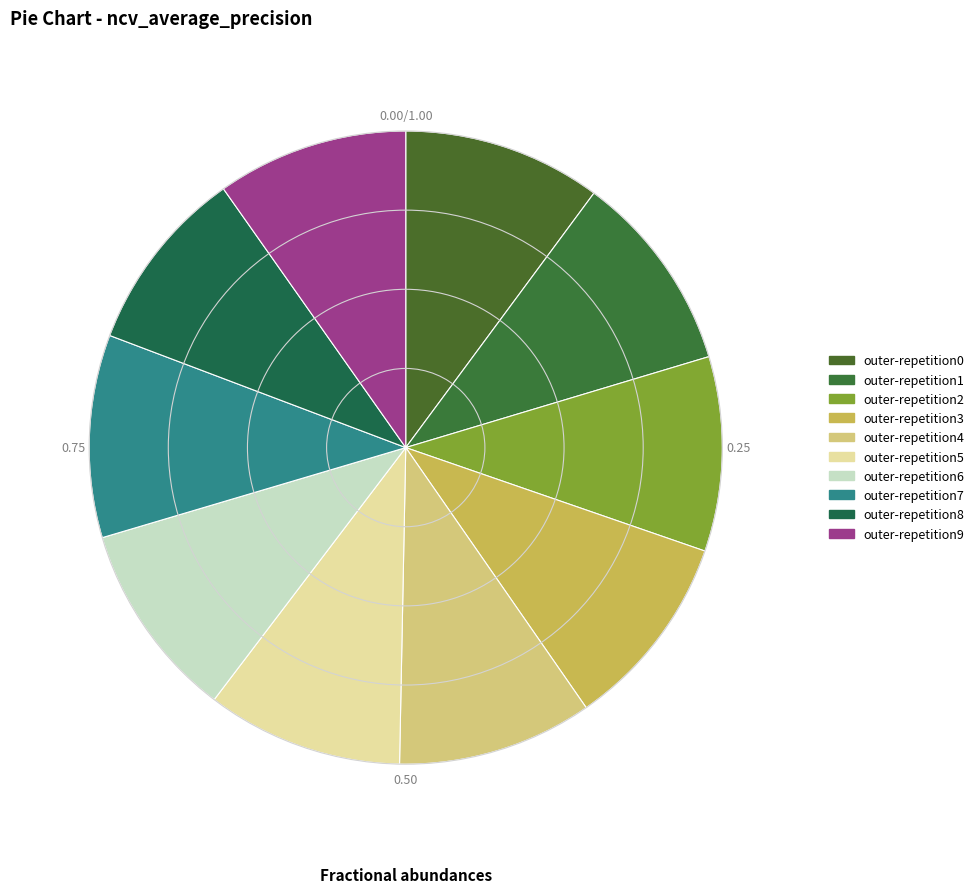

Do outer-repetition8 and outer-repetition0 together represent more than half of the pie?

No